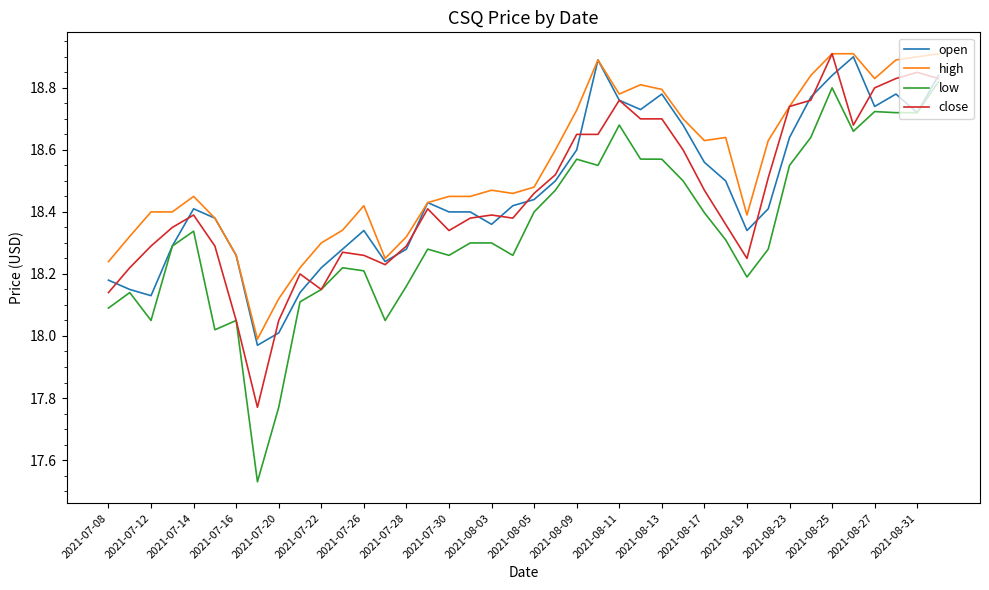

Which series has the largest range (max minus min)?

low